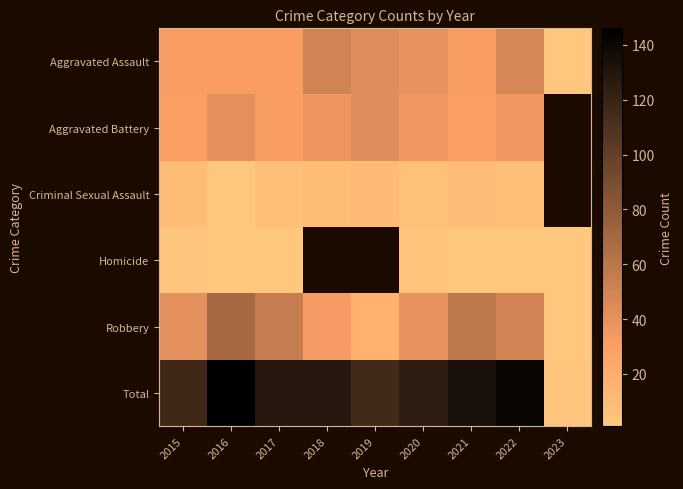

The value of Homicide at 2017 is 0.7. True or false?

False